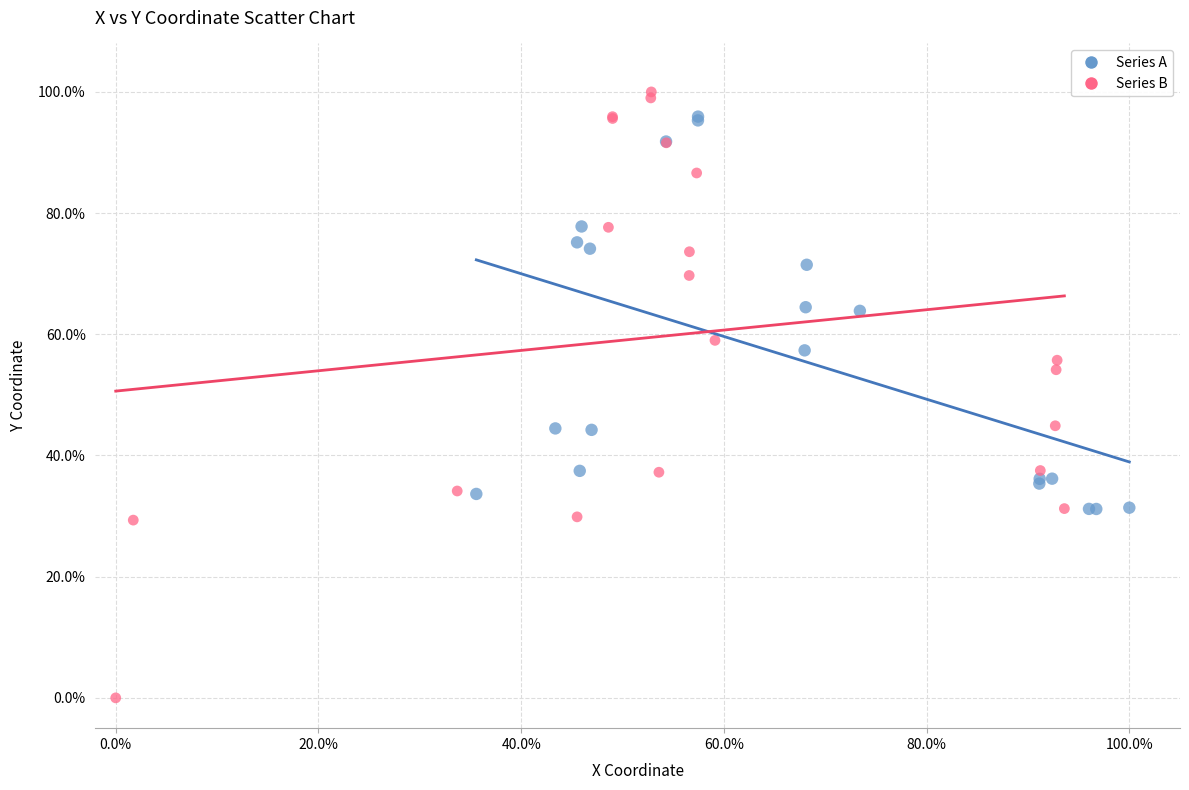

Which series has the largest Y range (max minus min)?

Series B